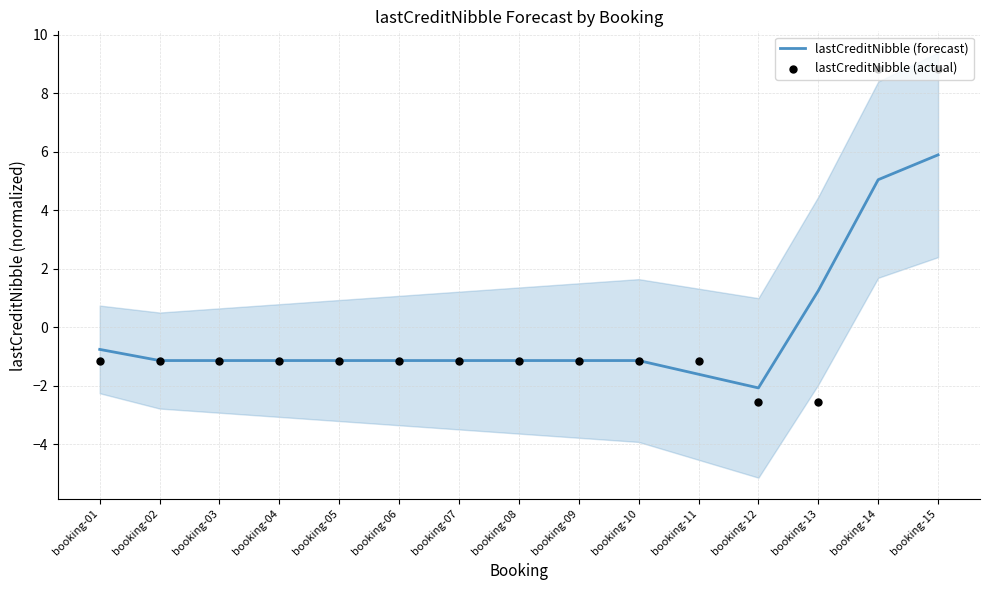

Which series contains the highest Y value?

lastCreditNibble (actual)